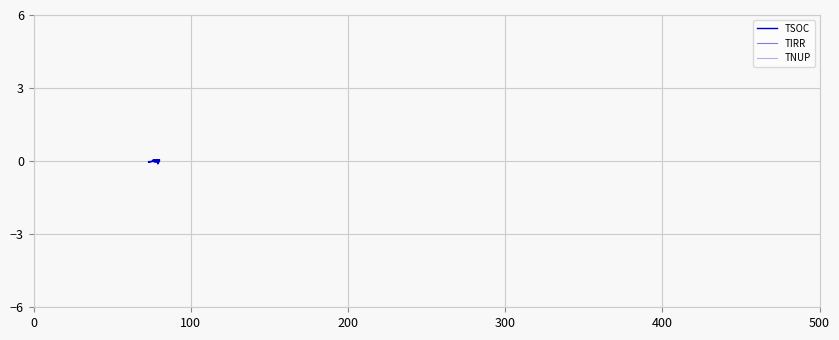

True or false: TSOC and TNUP intersect in this chart.

True